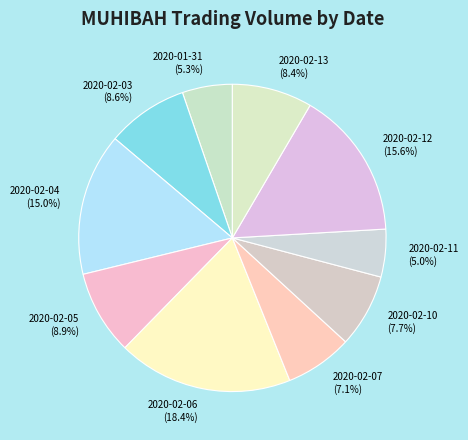

How many slices are in this pie chart?

10